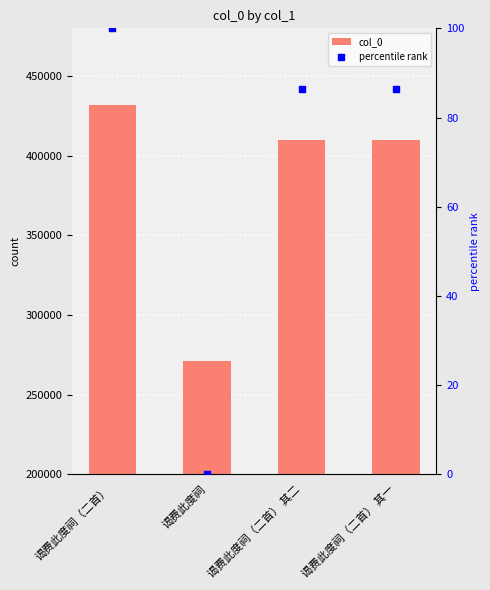

What are all the series names shown in the legend?

col_0, percentile rank